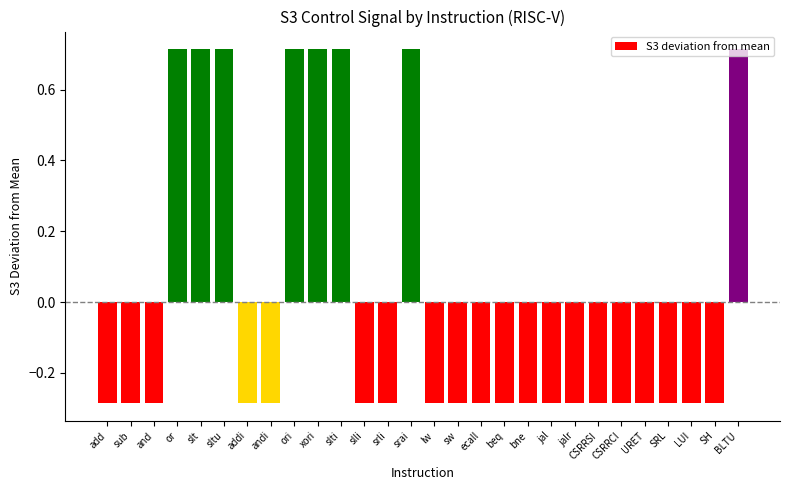

The value at andi is -0.1. True or false?

False